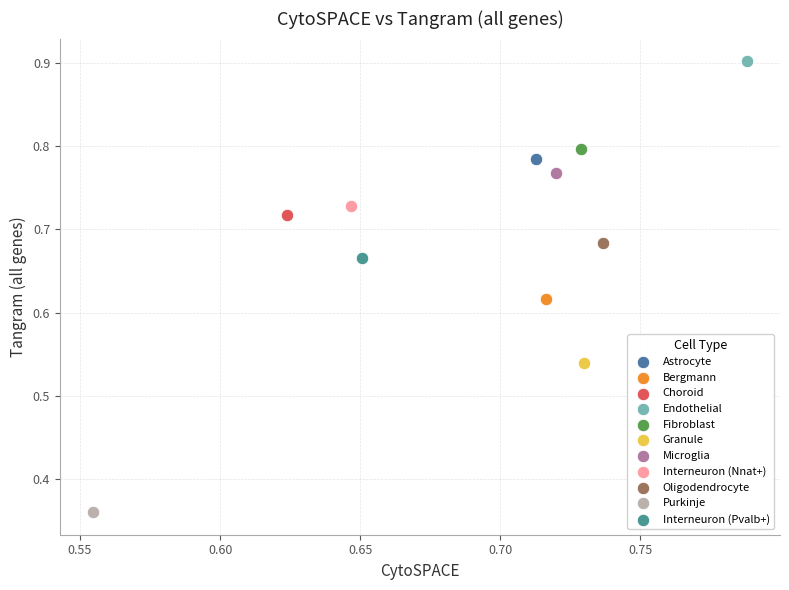

What are all the series names shown in the legend?

Astrocyte, Bergmann, Choroid, Endothelial, Fibroblast, Granule, Microglia, Interneuron (Nnat+), Oligodendrocyte, Purkinje, Interneuron (Pvalb+)